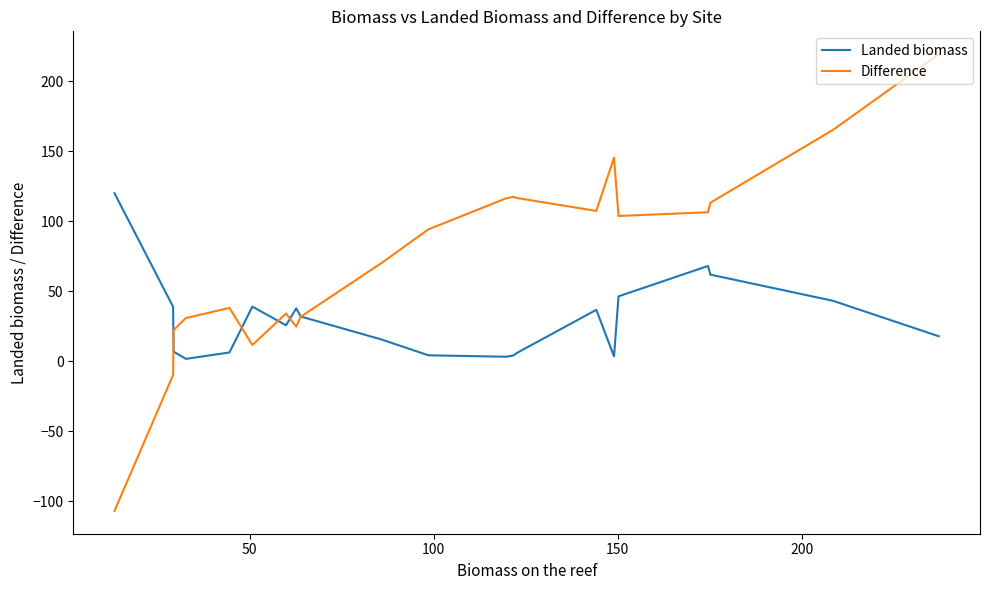

What is the maximum value shown in the chart?

219.3